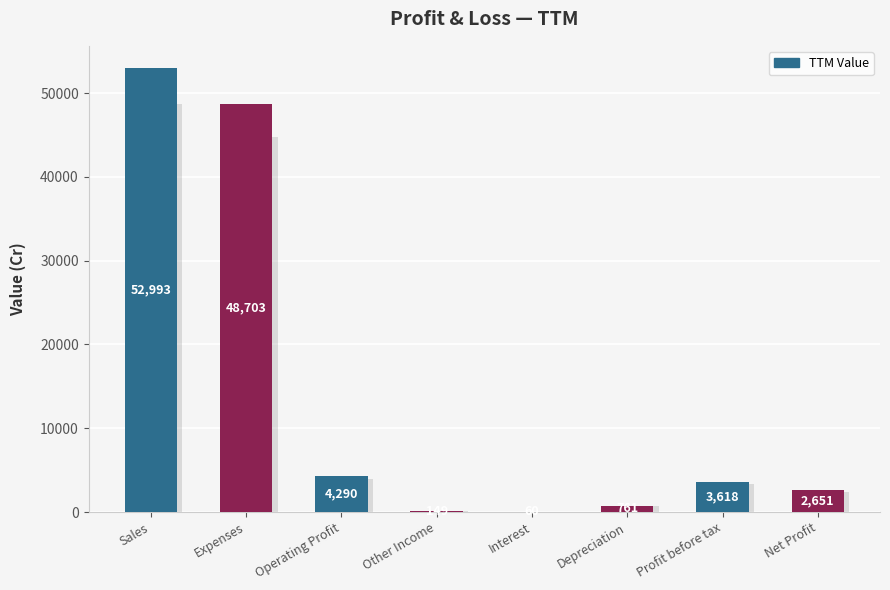

Which label corresponds to the largest value in the chart?

Sales